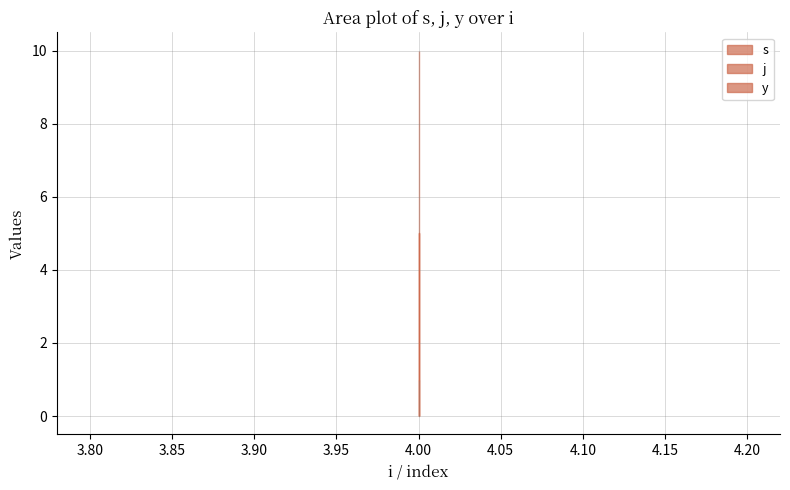

True or false: s has a value of 5 at 4.

True